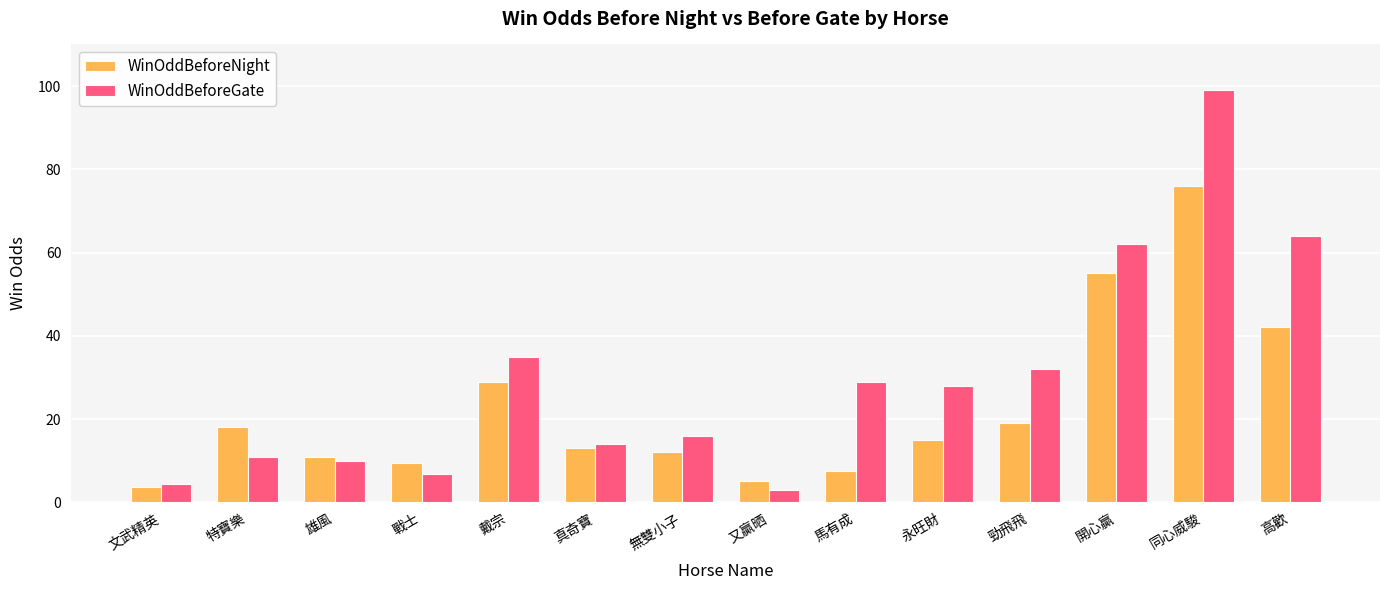

What is the maximum value for WinOddBeforeNight?

76.0